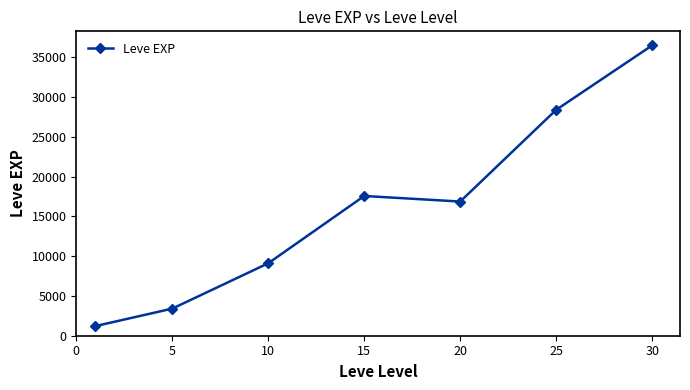

What is the average value?

16148.5